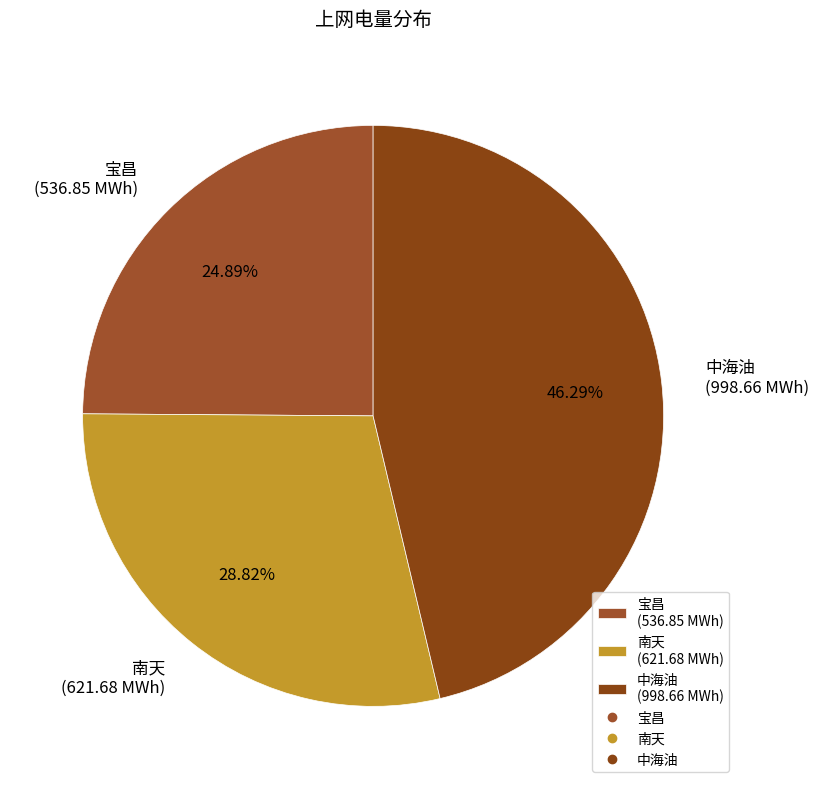

Combined, do 宝昌 (536.85 MWh) and 南天 (621.68 MWh) account for over 50%?

Yes